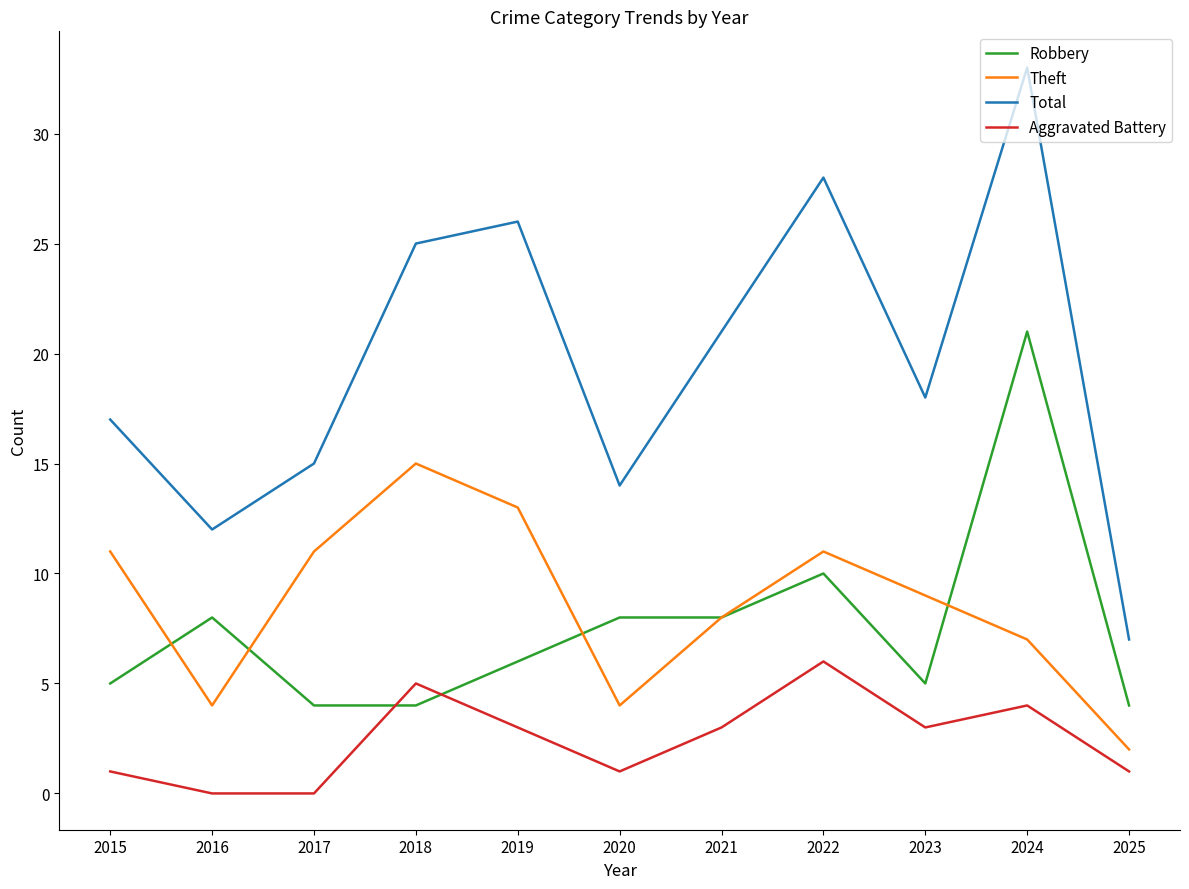

Where is Theft nearest to the value 8?

2021